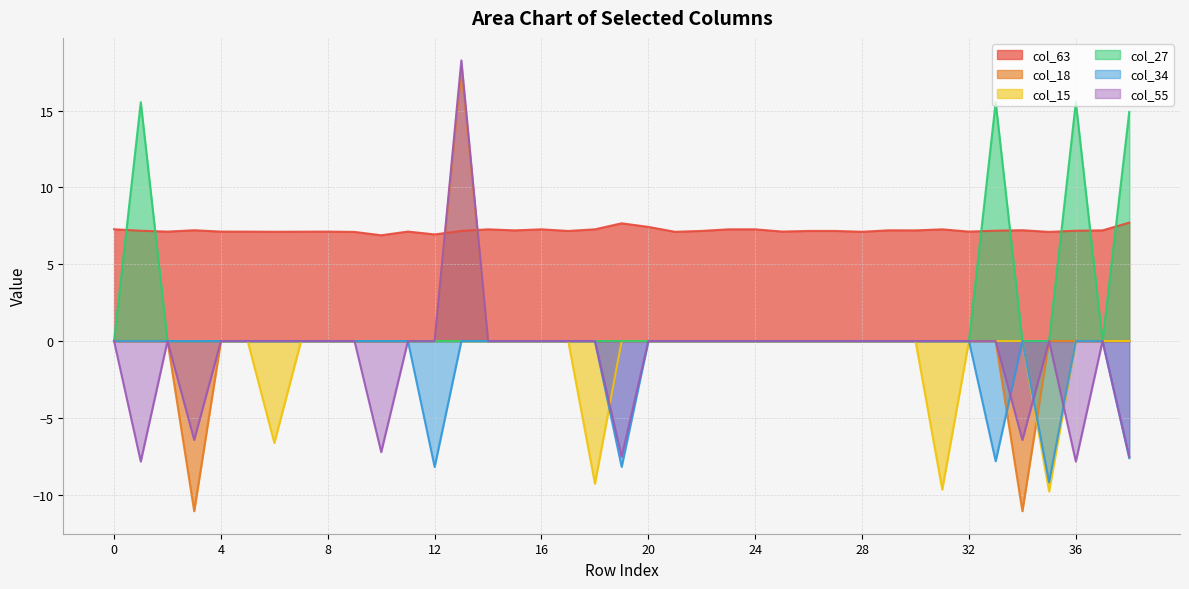

How many times do col_63 and col_18 cross each other?

2